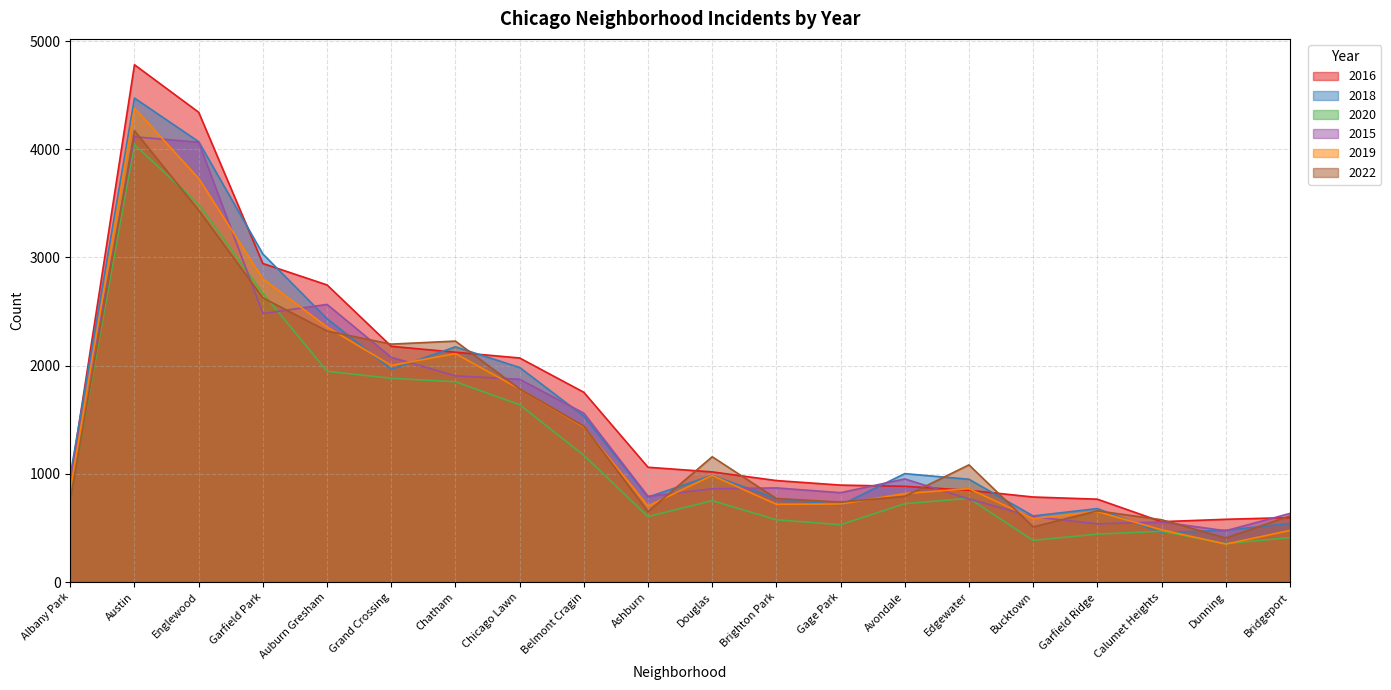

Reading left to right, list all the values displayed in this chart.

2016: 940	4781	4342	2944	2746	2179	2124	2071	1754	1061	1018	938	896	885	848	786	766	558	580	596
2018: 985	4473	4070	3032	2434	1966	2174	1983	1533	785	986	771	711	1002	950	611	679	456	479	541
2020: 768	4043	3493	2669	1948	1883	1851	1639	1172	605	752	575	530	724	774	385	443	469	354	411
2015: 937	4115	4065	2482	2566	2077	1906	1874	1561	792	862	870	826	953	768	604	538	555	474	634
2019: 853	4380	3730	2803	2358	2002	2111	1785	1434	703	985	719	721	818	863	587	651	483	351	477
2022: 758	4171	3437	2627	2320	2199	2227	1785	1441	651	1158	772	739	792	1083	510	658	576	407	612